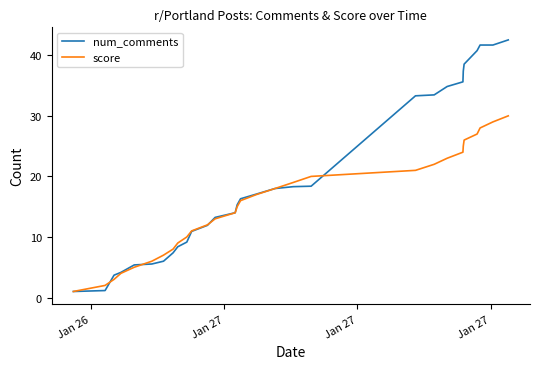

Which series has the largest range (max minus min)?

num_comments